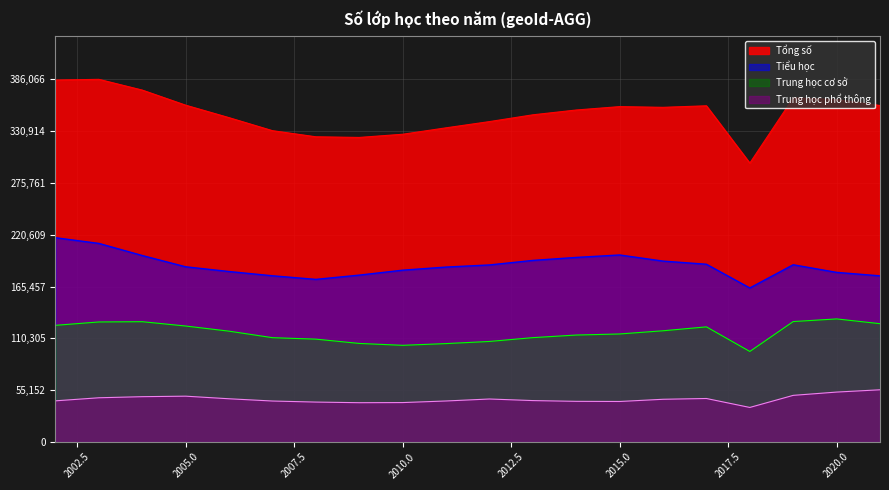

What is the difference between the Tiểu học values at 2016 and 2005?

6065